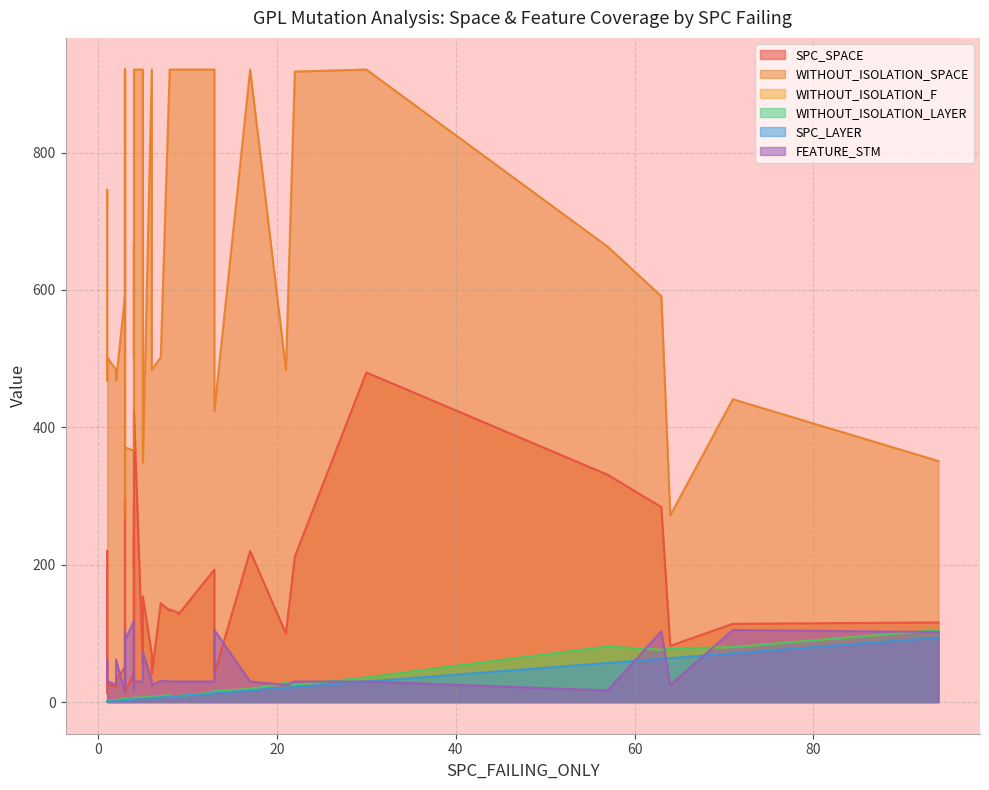

List the labels in order of SPC_LAYER value, smallest first.

1, 1, 1, 1, 2, 2, 3, 3, 3, 3, 3, 3, 3, 4, 4, 4, 4, 4, 4, 5, 5, 6, 6, 7, 8, 8, 8, 9, 9, 13, 13, 17, 21, 22, 30, 57, 63, 64, 71, 94